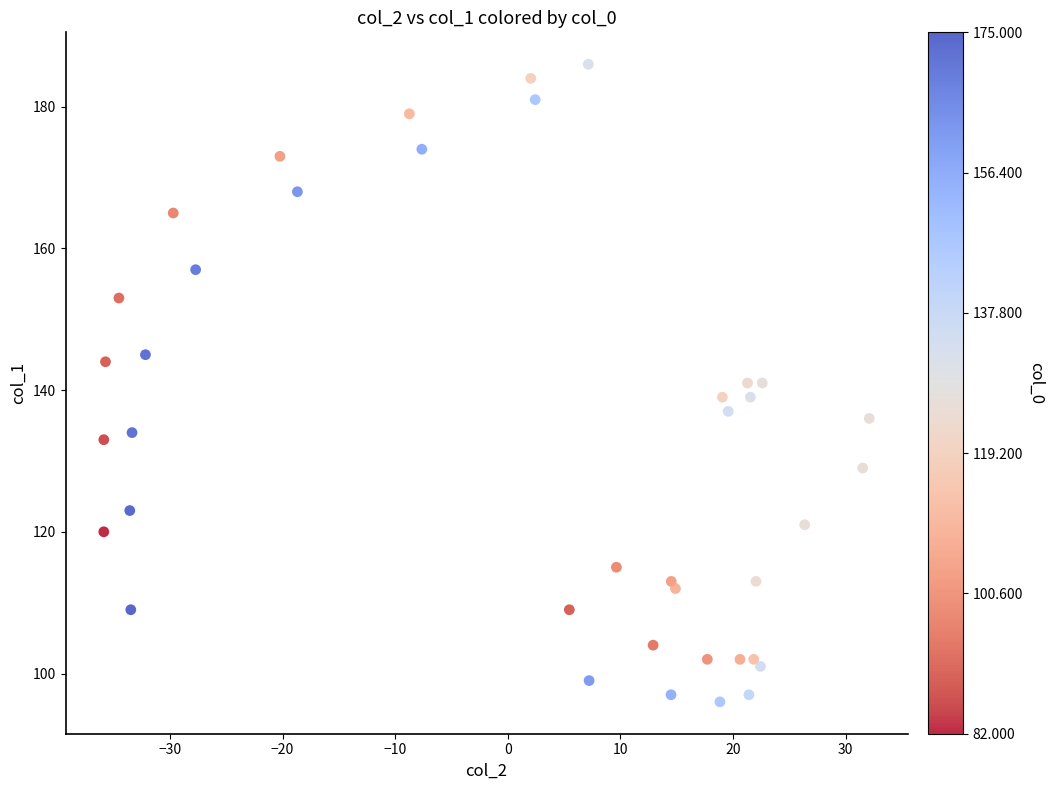

What is the range of Y values (max minus min)?

90